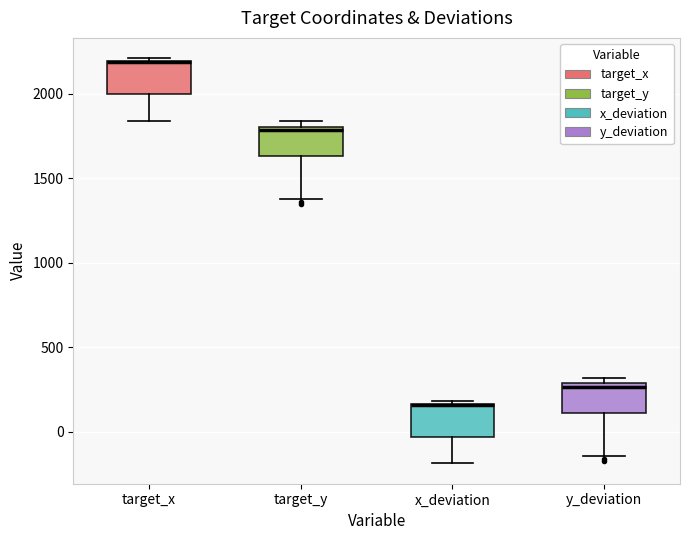

Reading left to right, read every box against the y-axis: the position of its median line, the range the box covers, and the ends of its whiskers. The values are not printed on the chart, so give them approximately, as read against the axis.

target_x: median 2200 (drawn on the box's upper edge), box 2000 to 2200, whiskers 1850 to 2200 (just above the box's upper edge)
target_y: median 1800 (just below the box's upper edge), box 1650 to 1800, whiskers 1400 to 1850
x_deviation: median 150 (drawn on the box's upper edge), box -50 to 150, whiskers -200 to 200
y_deviation: median 250, box 100 to 300, whiskers -150 to 300 (just above the box's upper edge)